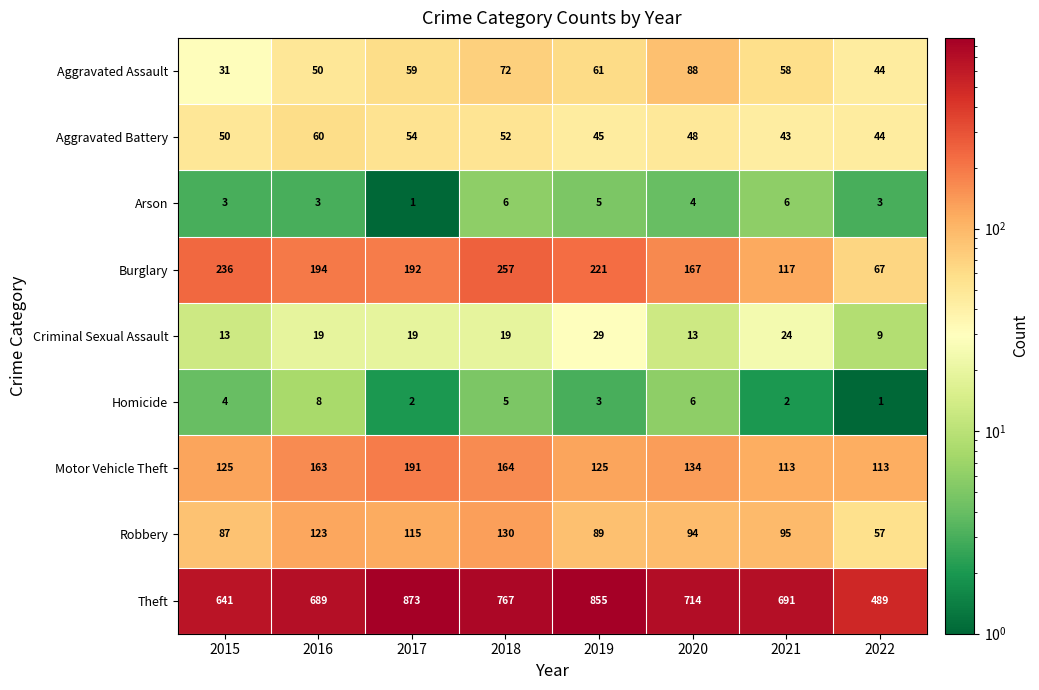

The value of Aggravated Assault at 2019 is 61. True or false?

True